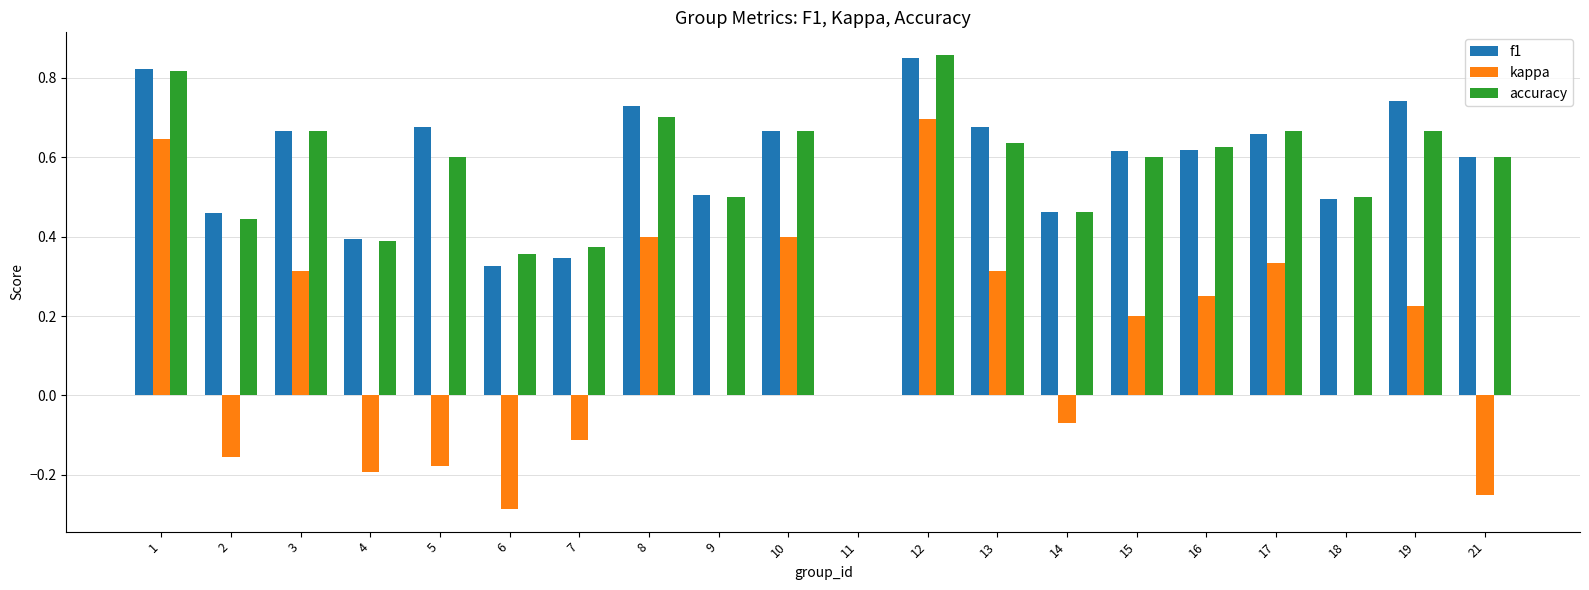

True or false: accuracy has a value of 0.2 at 6.

False